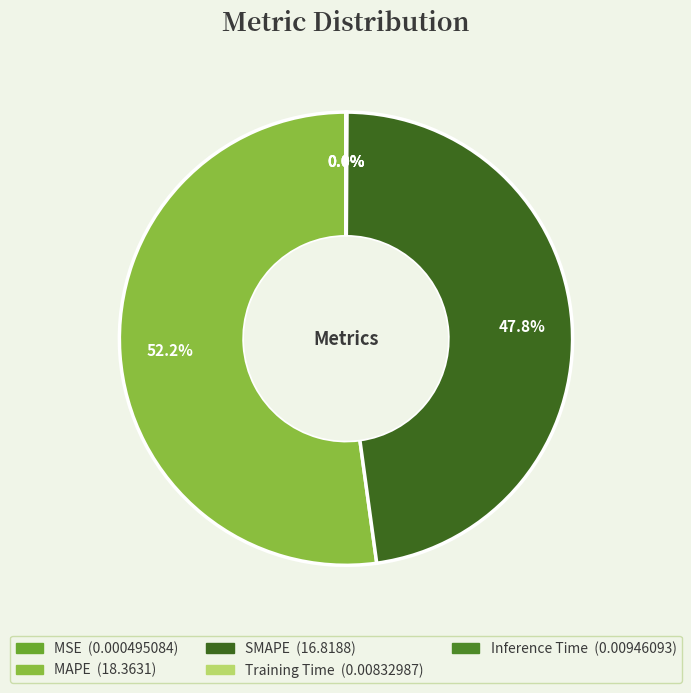

Count the number of slices in the pie.

5